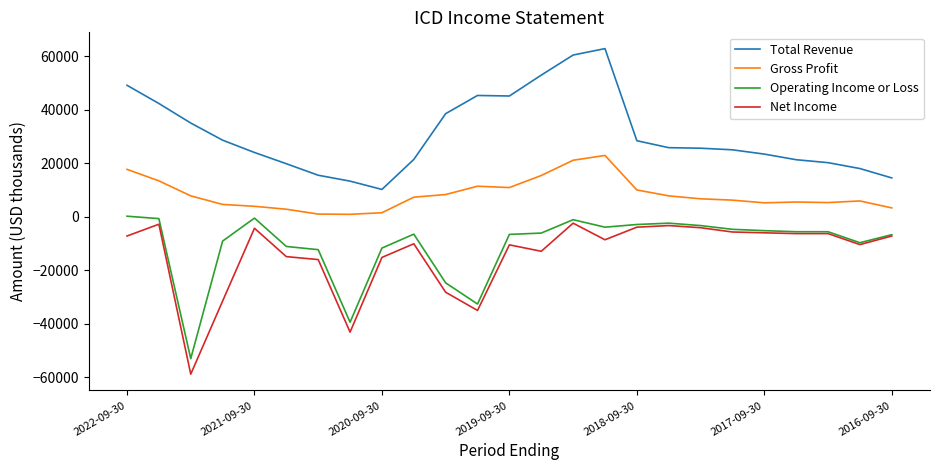

Which series has the largest total across all categories?

Total Revenue